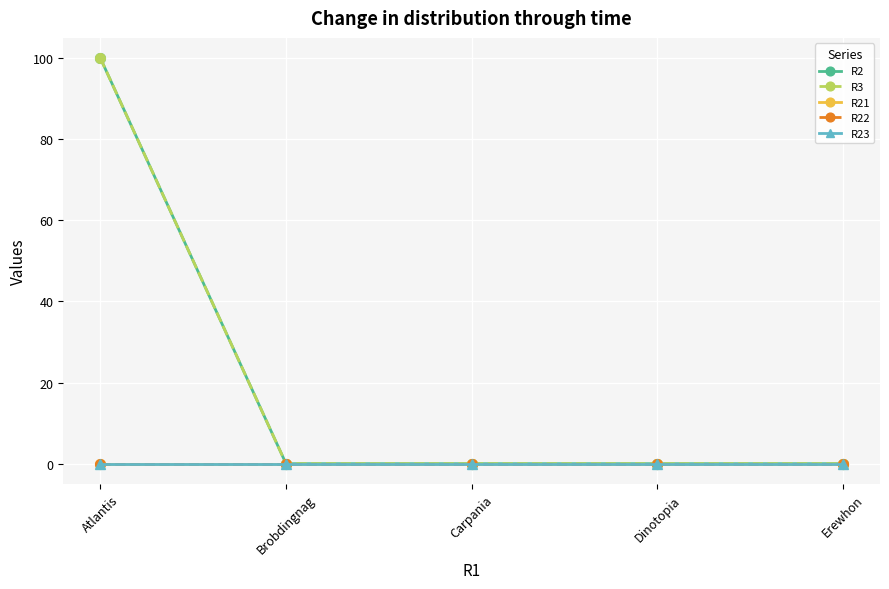

What are all the series names shown in the legend?

R2, R3, R21, R22, R23